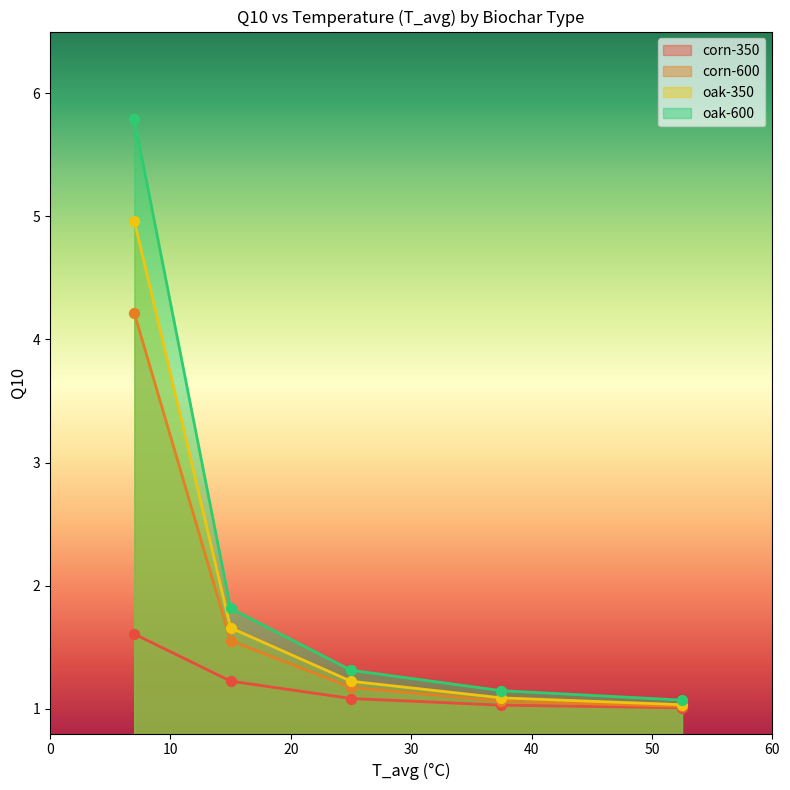

What is the total value across all series at 25?

4.8